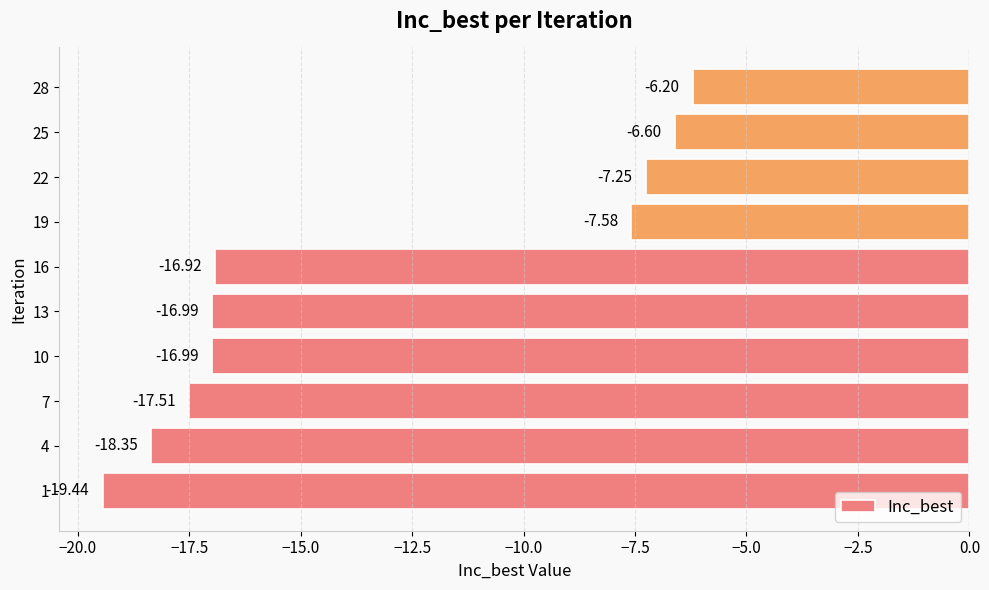

What is the difference between the values at 16 and 1?

2.5